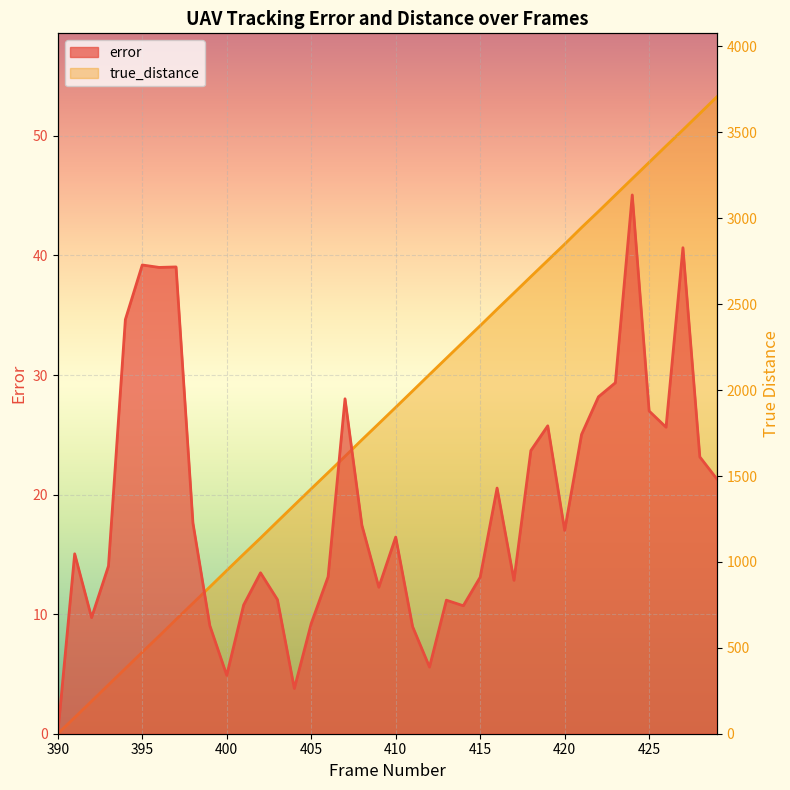

True or false: true_distance has more than 1 interior local peaks.

False